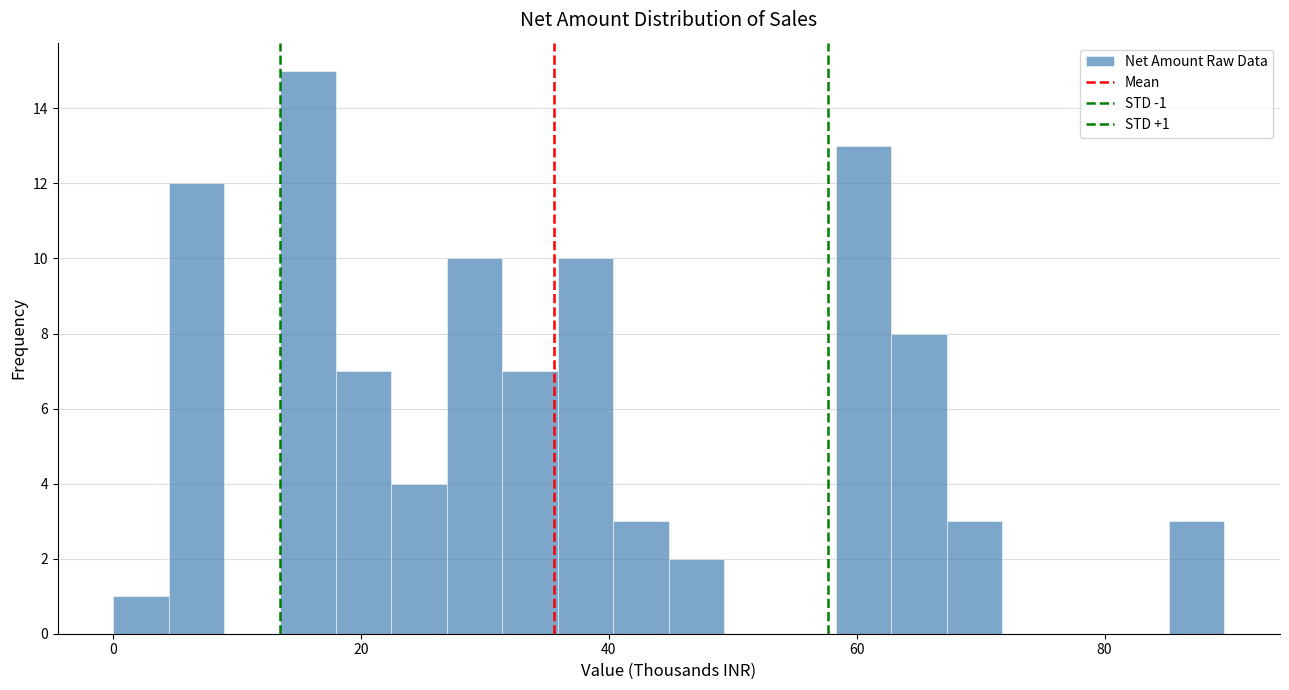

Around what value on the x-axis is the tallest bar? Give the approximate position of its centre, as read against the axis.

16